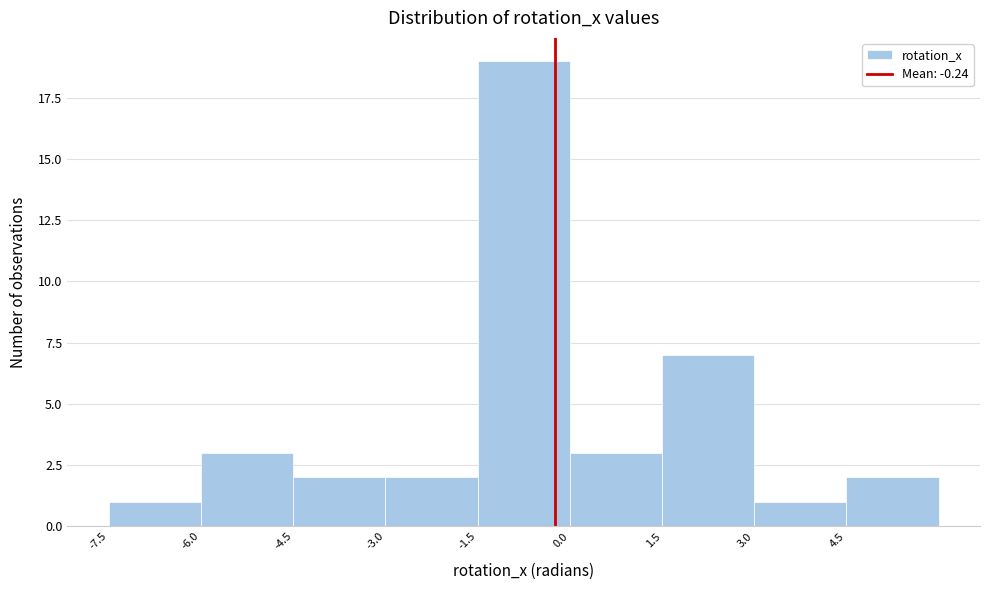

Reading left to right, transcribe this chart: for each bar, give the range it covers on the x-axis and its height. Neither the bar edges nor the heights are printed on the chart, so give them approximately, as read against the axes.

-7.5 to -6.0: 1
-6.0 to -4.5: 3
-4.5 to -3.0: 2
-3.0 to -1.5: 2
-1.5 to 0.0: 19
0.0 to 1.5: 3
1.5 to 3.0: 7
3.0 to 4.5: 1
4.5 to 6.0: 2